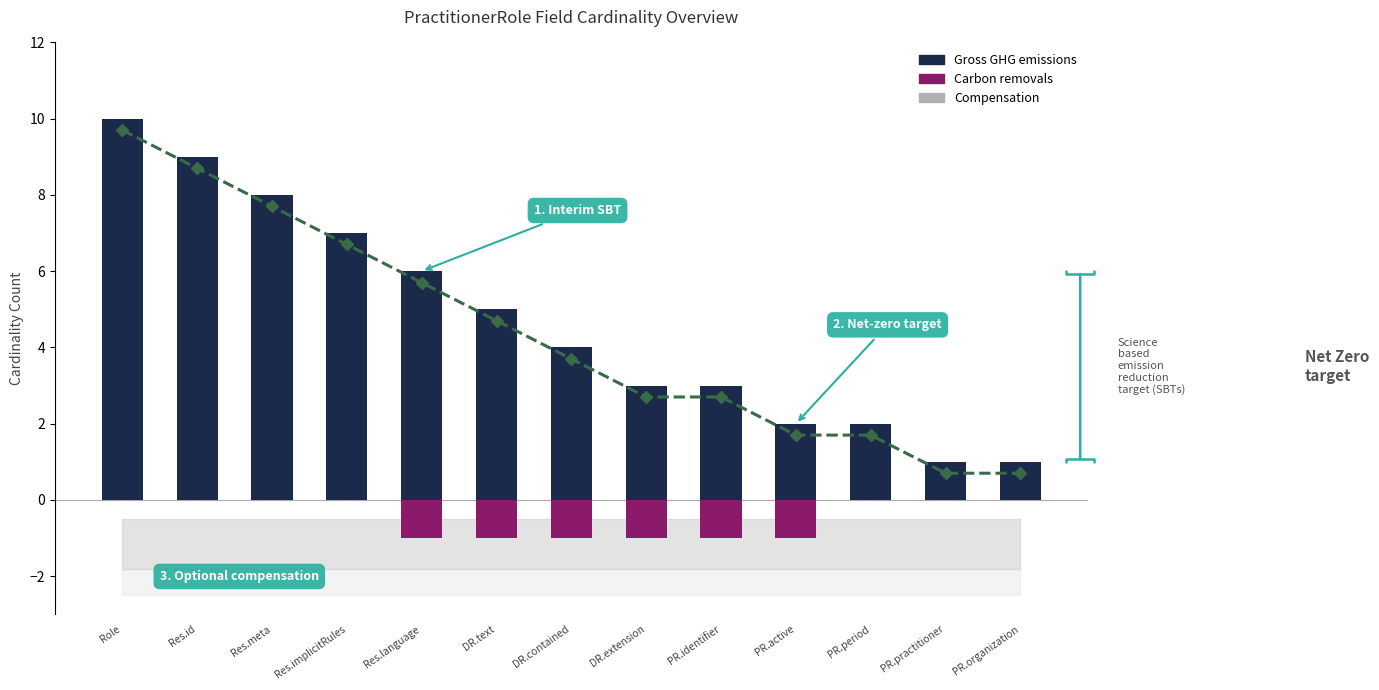

What is the difference between the maximum and minimum values in the Gross GHG emissions series?

9.0